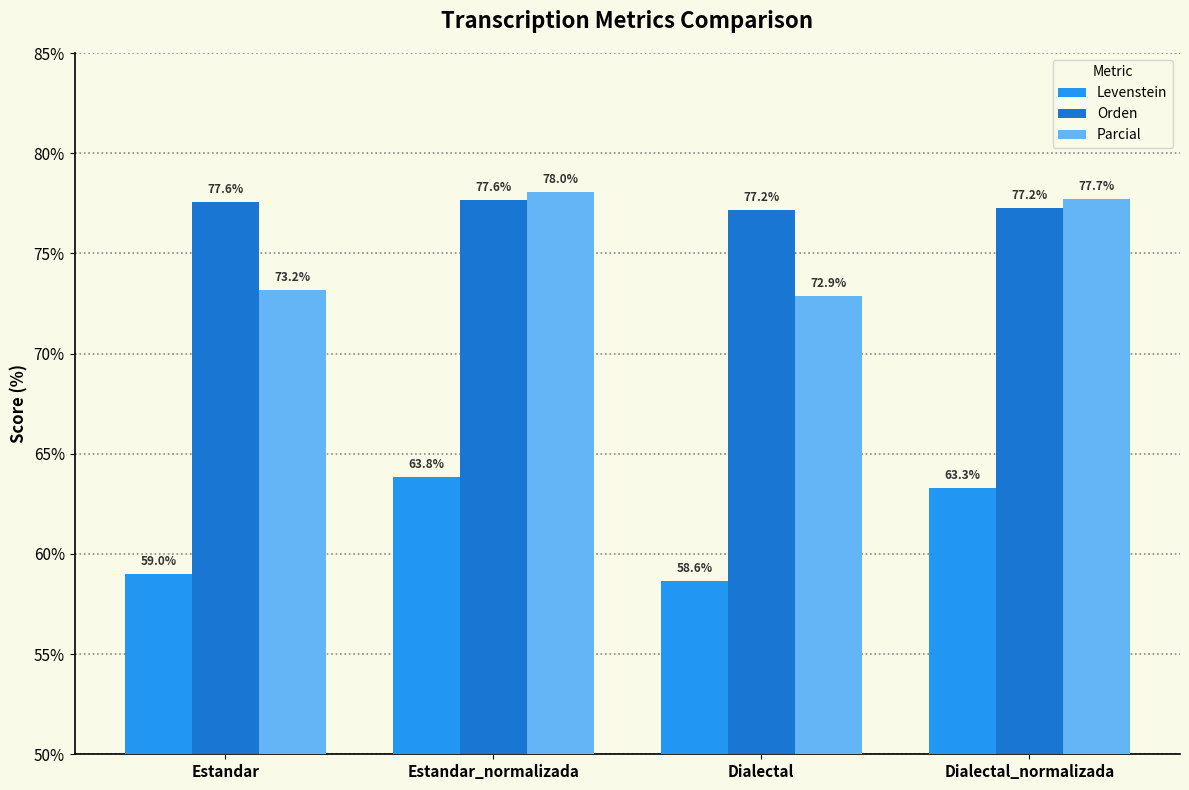

Read the Levenstein value at Dialectal_normalizada.

63.3